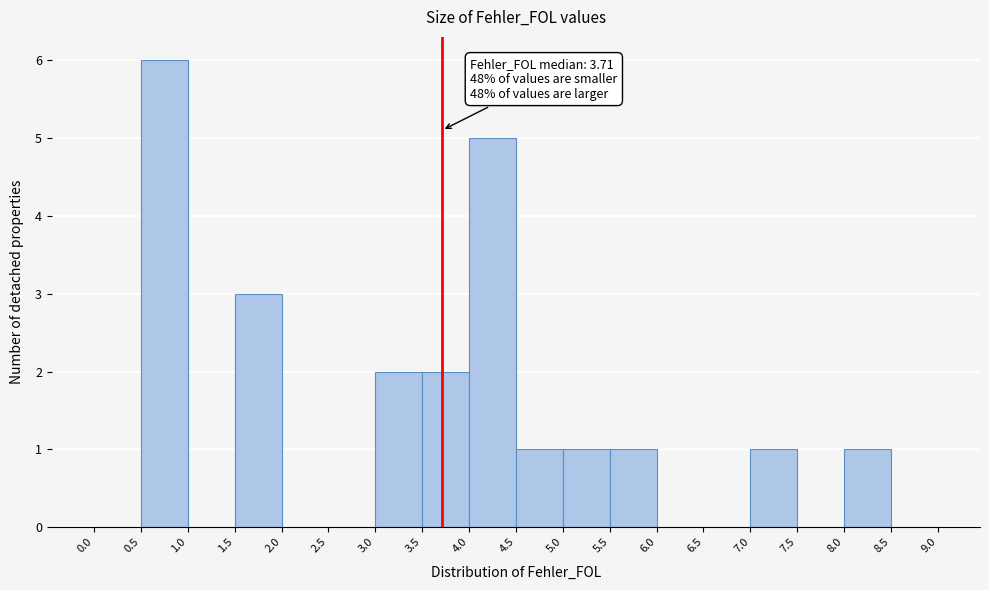

Over which range of the x-axis is the bar tallest?

0.5 to 1.0